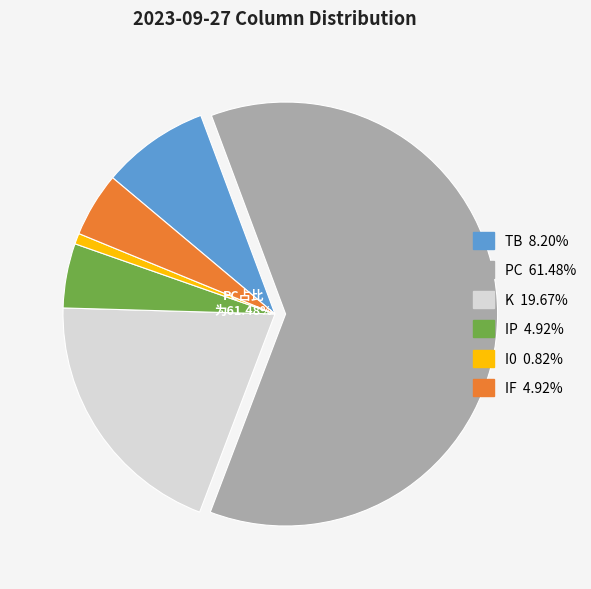

How many slices are in this pie chart?

6